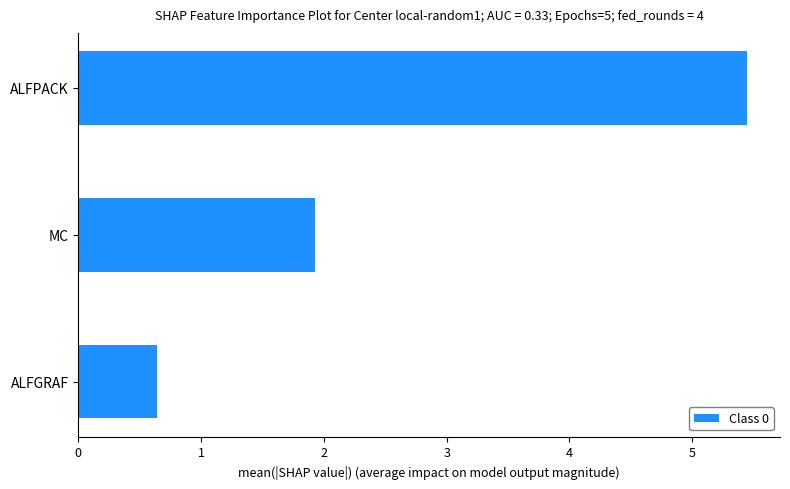

What is the change in value from ALFGRAF to MC?

+1.3